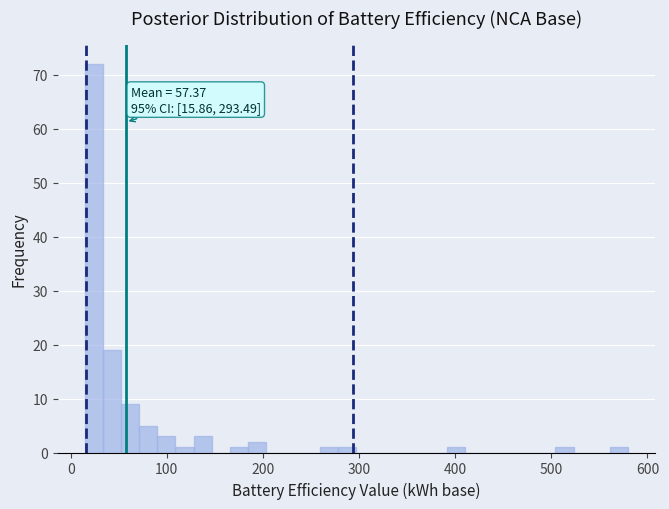

Around what value on the x-axis is the tallest bar? Give the approximate position of its centre, as read against the axis.

20